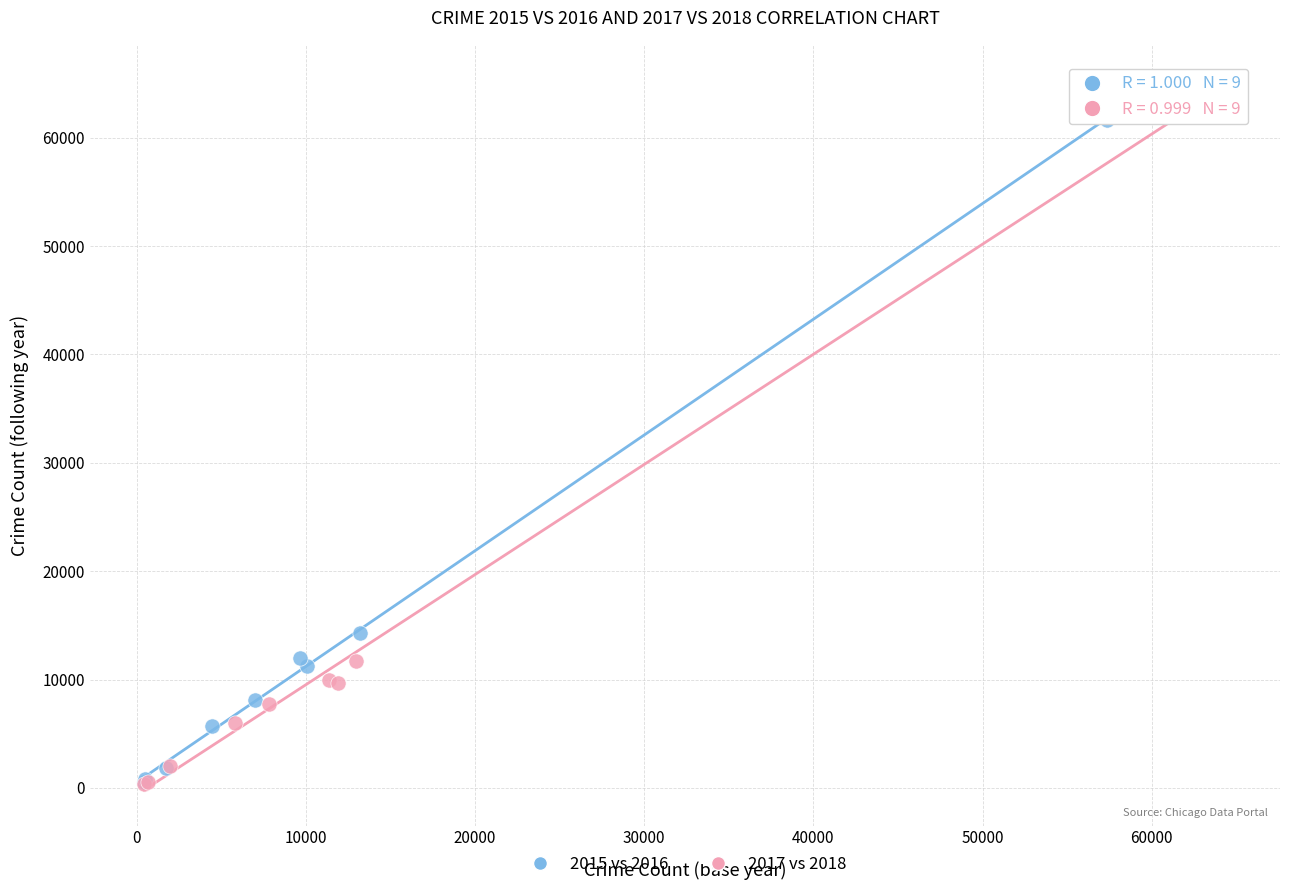

Which series has the largest Y range (max minus min)?

2017 vs 2018